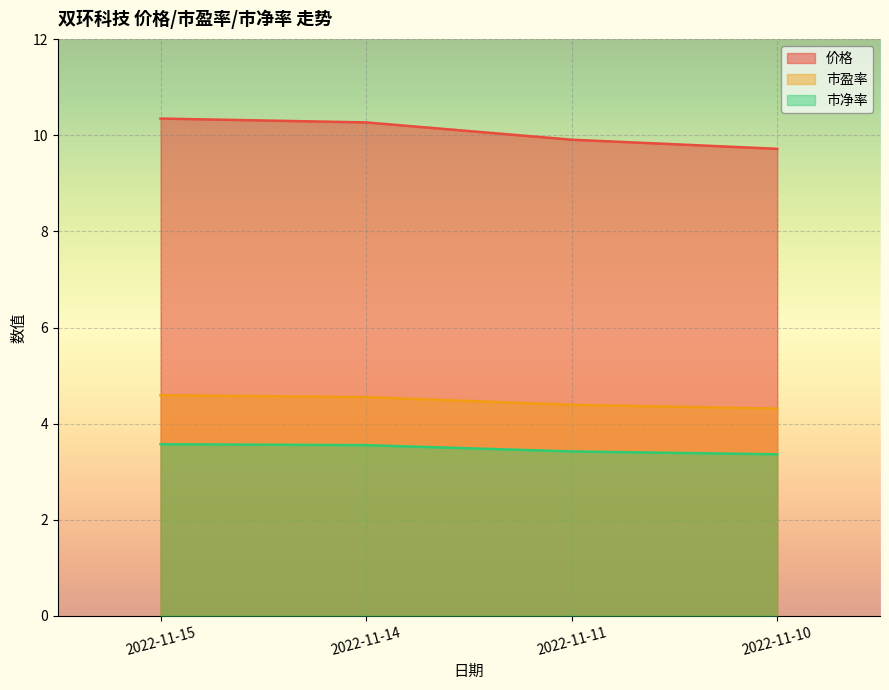

Reading left to right, list all the values displayed in this chart.

价格: 10.3	10.3	9.9	9.7
市盈率: 4.6	4.5	4.4	4.3
市净率: 3.6	3.5	3.4	3.4